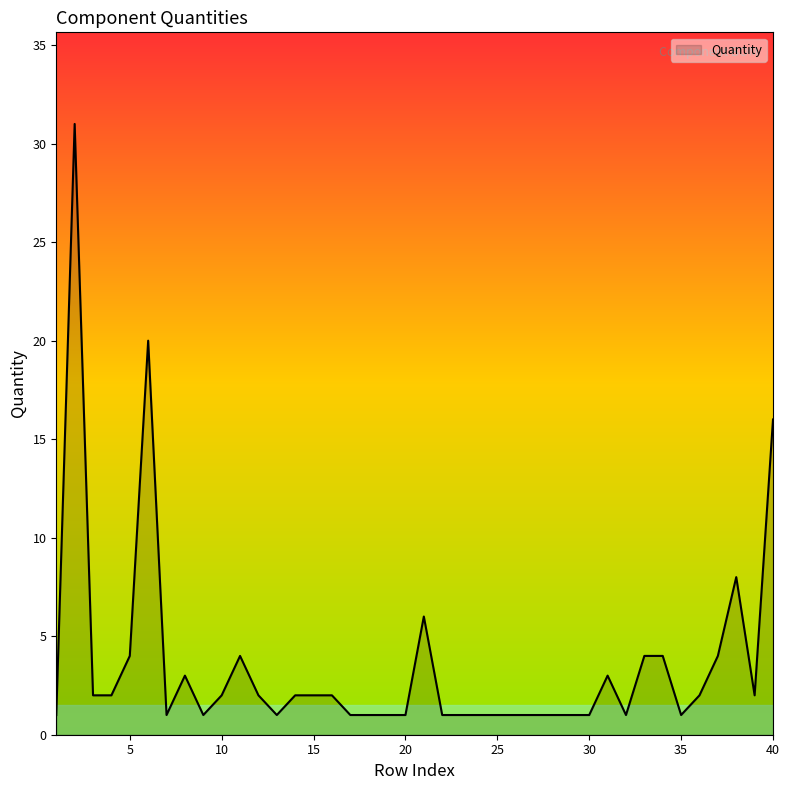

Reading left to right, extract all data points from this chart.

1	31	2	2	4	20	1	3	1	2	4	2	1	2	2	2	1	1	1	1	6	1	1	1	1	1	1	1	1	1	3	1	4	4	1	2	4	8	2	16